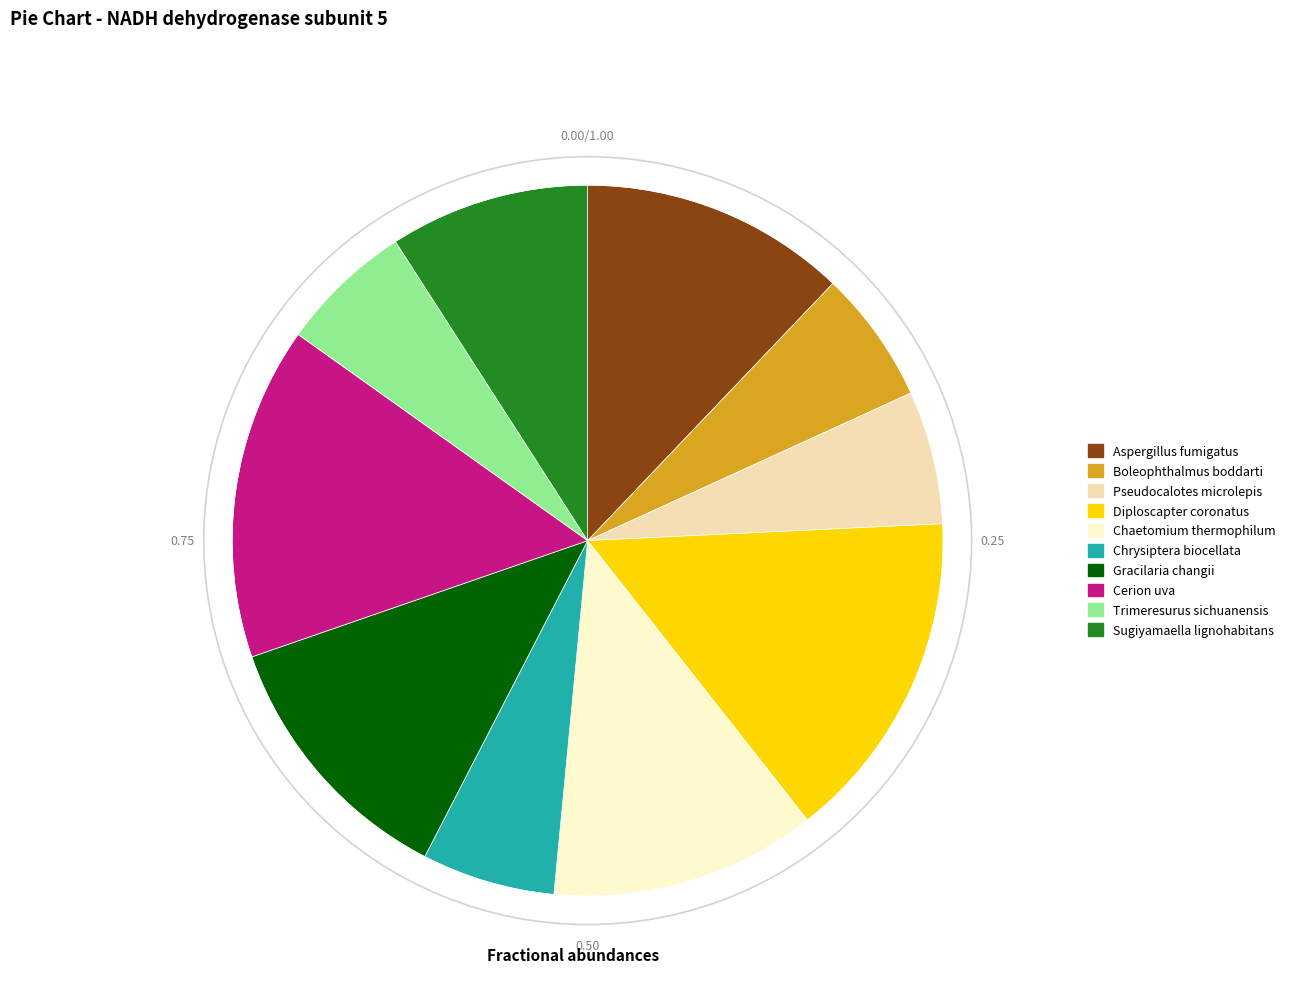

The Gracilaria changii slice represents 18% of the pie. True or false?

False